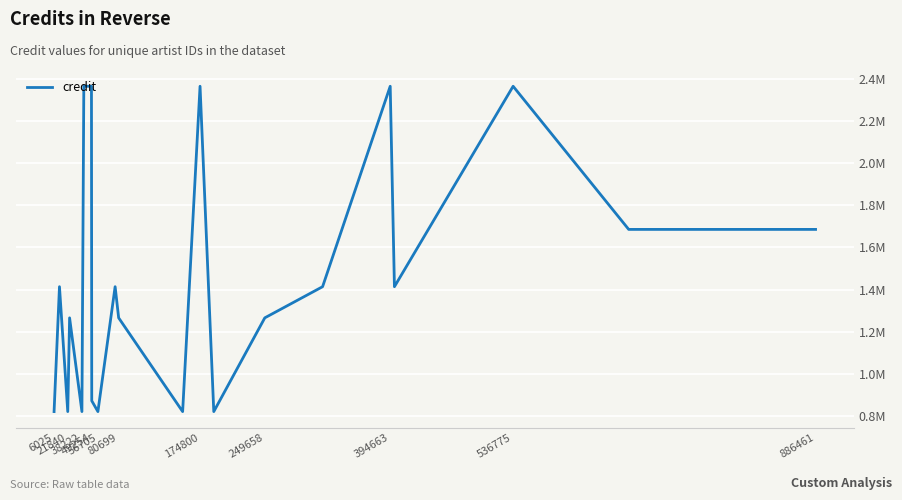

Is this an area chart (filled region under the line)?

No